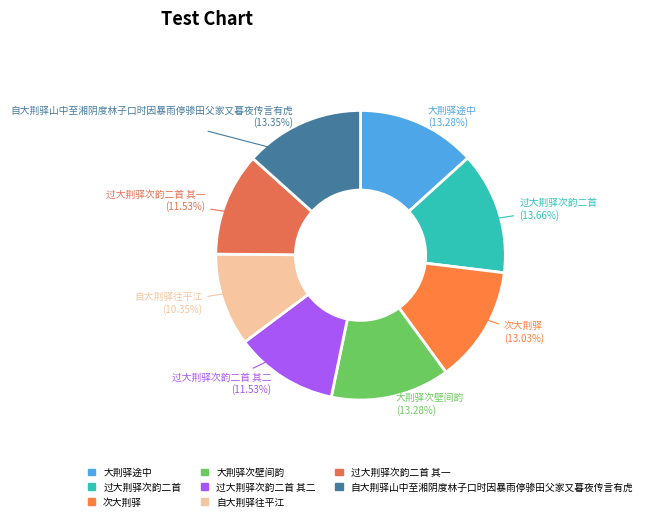

How many slices are in this pie chart?

8